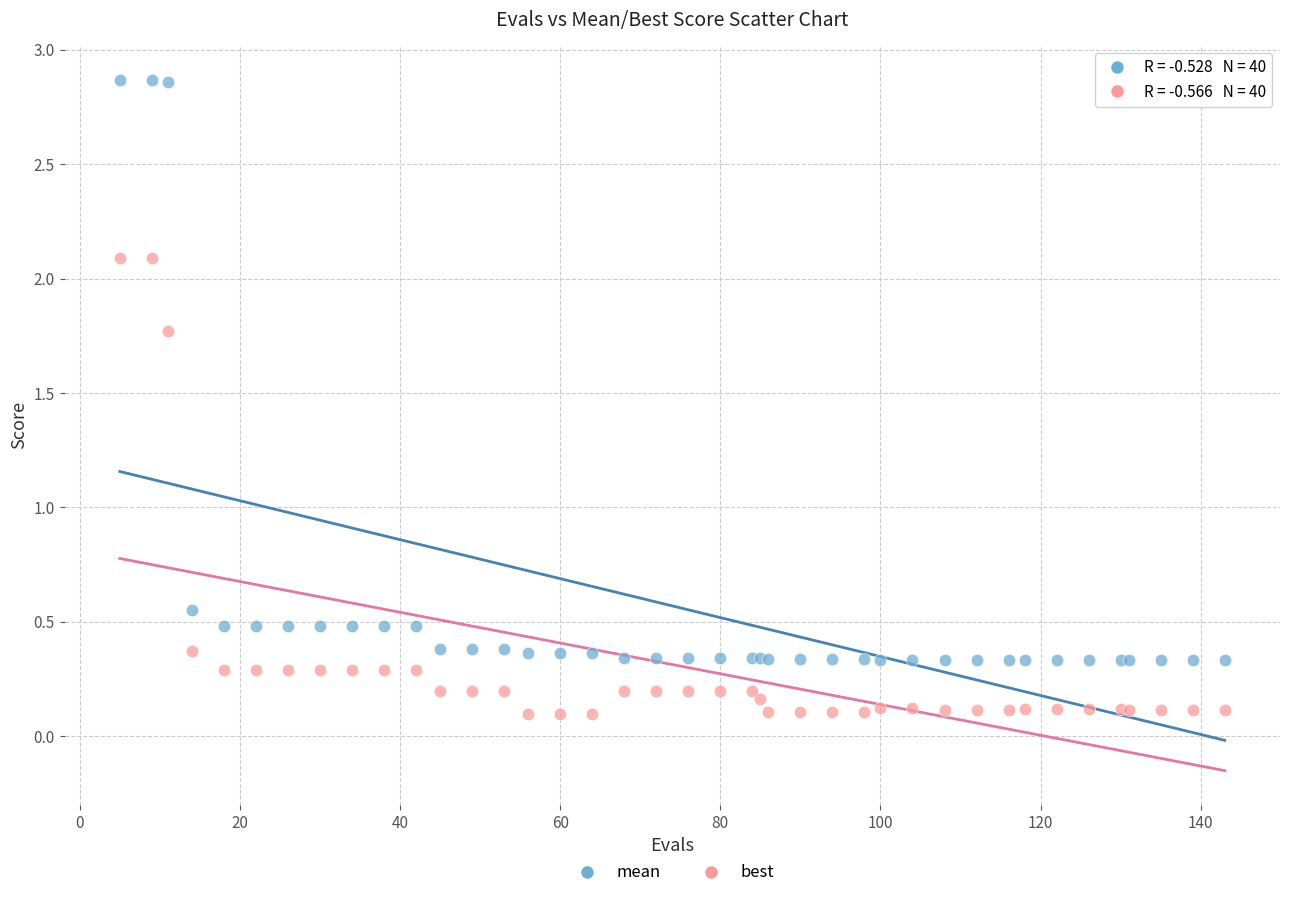

What is the X range (max minus min) for the scatter plot?

138.0